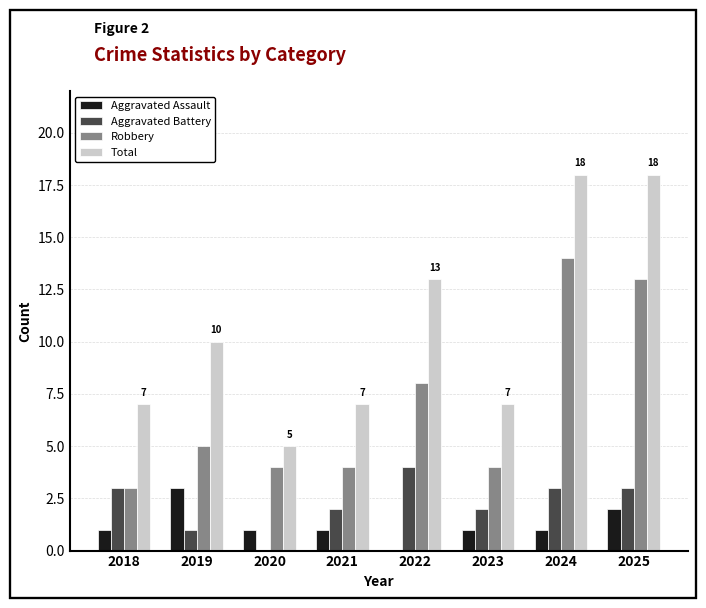

How many distinct data groups are displayed?

4